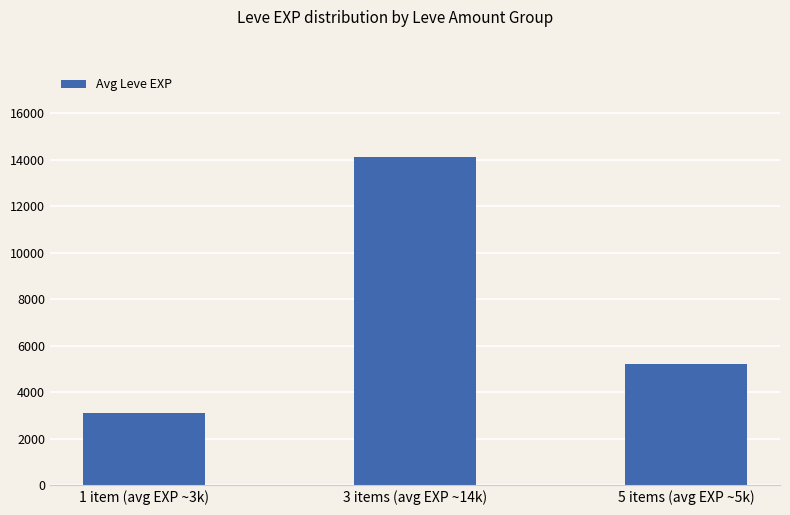

Between 1 item (avg EXP ~3k) and 5 items (avg EXP ~5k), which is larger?

5 items (avg EXP ~5k)